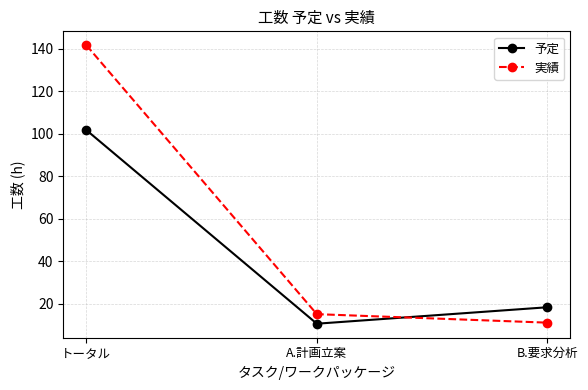

What is the greatest value displayed?

141.8